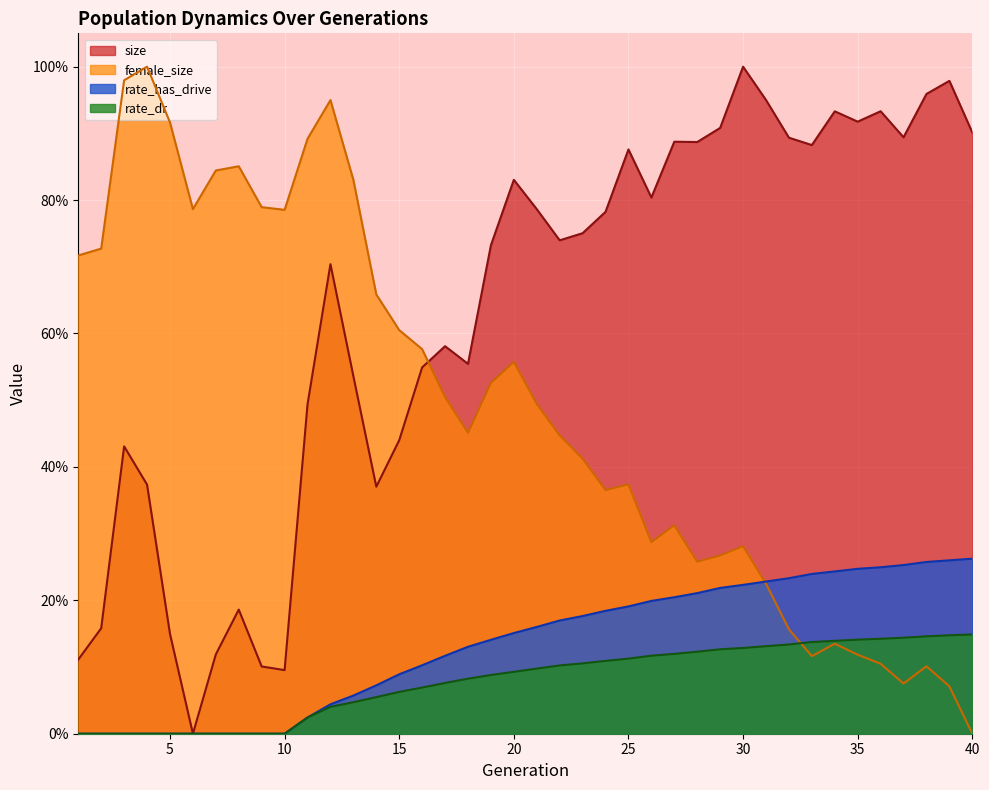

True or false: size and rate_has_drive cross at least once.

False